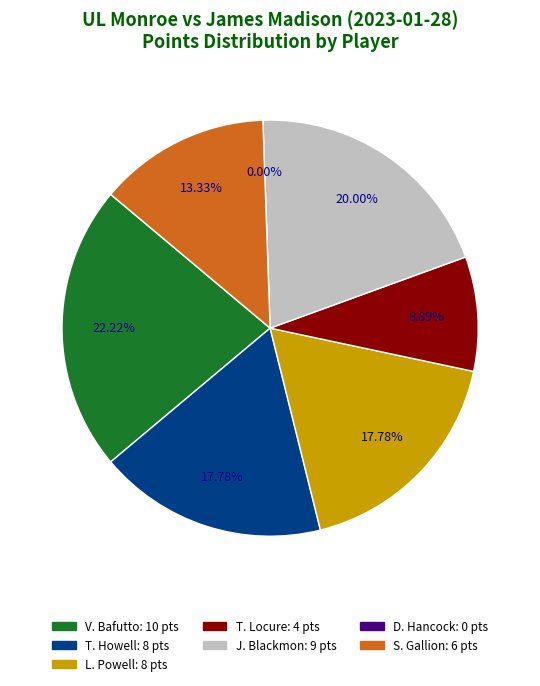

Is T. Howell the majority of the pie?

No